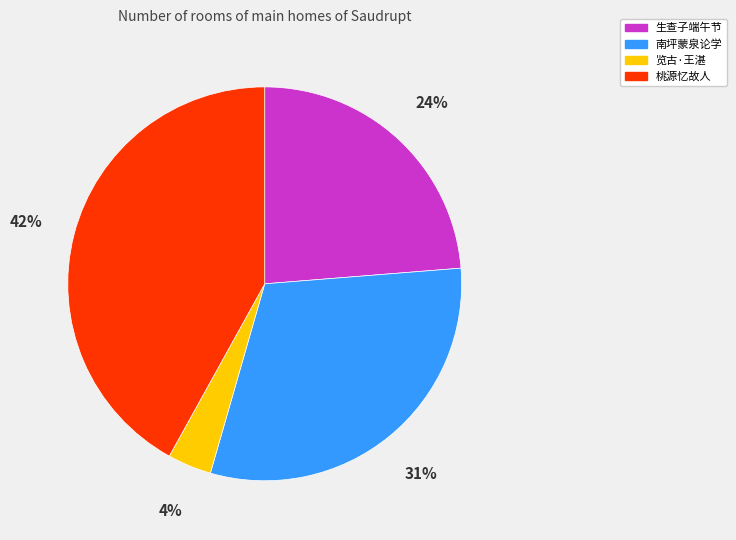

Is there a majority slice in this chart?

No